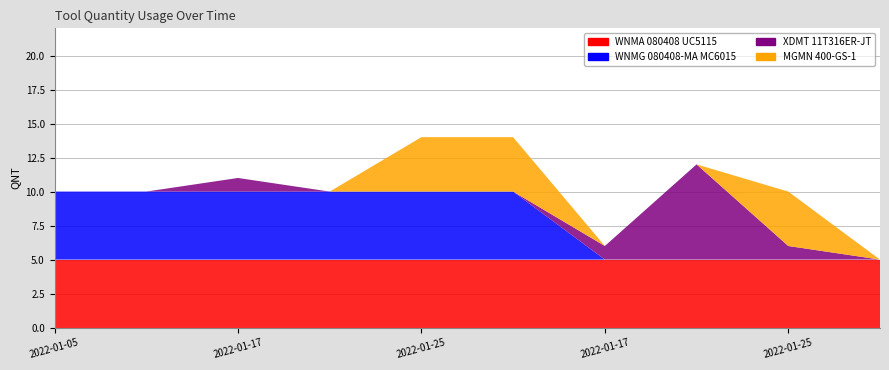

Reading left to right, extract all data points from this chart.

WNMA 080408 UC5115: 2022-01-05=5	2022-01-05=5	2022-01-17=5	2022-01-24=5	2022-01-25=5	2022-01-25=5	2022-01-17=5	2022-01-31=5	2022-01-25=5	2022-01-24=5
WNMG 080408-MA MC6015: 2022-01-05=5	2022-01-05=5	2022-01-17=5	2022-01-24=5	2022-01-25=5	2022-01-25=5	2022-01-17=0	2022-01-31=0	2022-01-25=0	2022-01-24=0
XDMT 11T316ER-JT: 2022-01-05=0	2022-01-05=0	2022-01-17=1	2022-01-24=0	2022-01-25=0	2022-01-25=0	2022-01-17=1	2022-01-31=7	2022-01-25=1	2022-01-24=0
MGMN 400-GS-1: 2022-01-05=0	2022-01-05=0	2022-01-17=0	2022-01-24=0	2022-01-25=4	2022-01-25=4	2022-01-17=0	2022-01-31=0	2022-01-25=4	2022-01-24=0